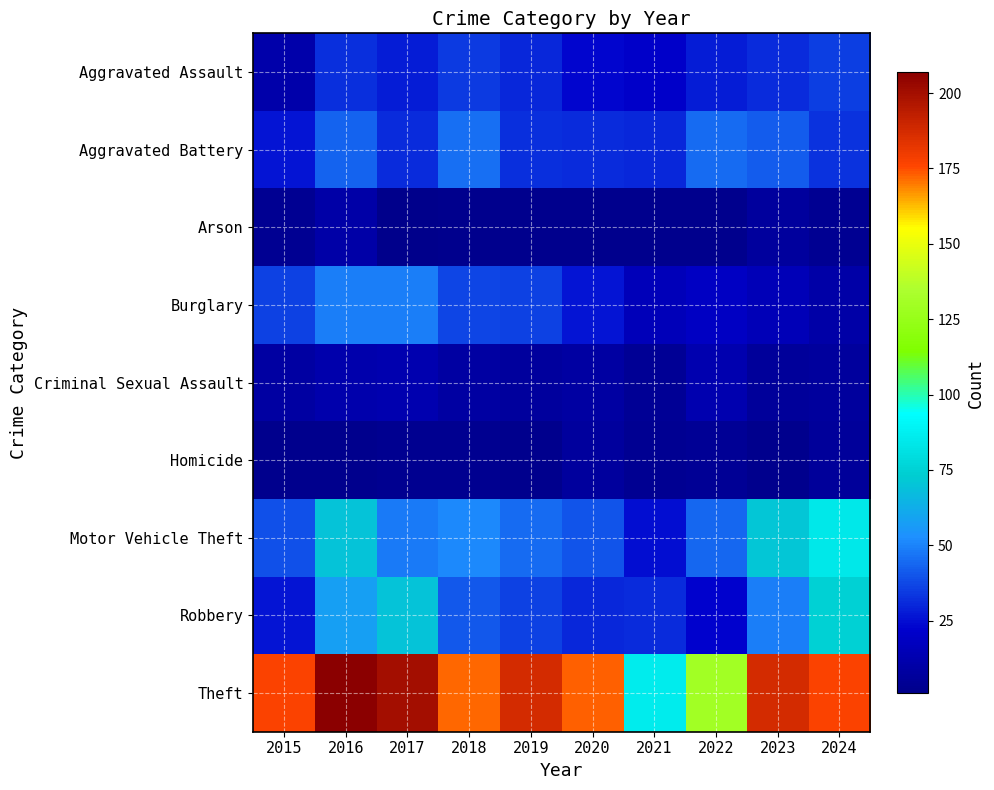

Reading left to right, what are all the values shown in this chart?

Aggravated Assault: 2015=11	2016=32	2017=28	2018=34	2019=30	2020=23	2021=21	2022=28	2023=31	2024=35
Aggravated Battery: 2015=26	2016=43	2017=31	2018=46	2019=32	2020=31	2021=30	2022=45	2023=42	2024=33
Arson: 2015=4	2016=10	2017=1	2018=2	2019=2	2020=2	2021=2	2022=2	2023=7	2024=4
Burglary: 2015=36	2016=49	2017=49	2018=37	2019=36	2020=26	2021=16	2022=19	2023=15	2024=10
Criminal Sexual Assault: 2015=9	2016=12	2017=13	2018=9	2019=7	2020=9	2021=5	2022=13	2023=6	2024=7
Homicide: 2015=2	2016=2	2017=3	2018=3	2019=2	2020=7	2021=4	2022=5	2023=2	2024=6
Motor Vehicle Theft: 2015=39	2016=70	2017=48	2018=51	2019=45	2020=40	2021=25	2022=44	2023=71	2024=84
Robbery: 2015=26	2016=58	2017=70	2018=41	2019=36	2020=30	2021=31	2022=22	2023=49	2024=75
Theft: 2015=177	2016=207	2017=200	2018=172	2019=187	2020=173	2021=86	2022=130	2023=187	2024=177